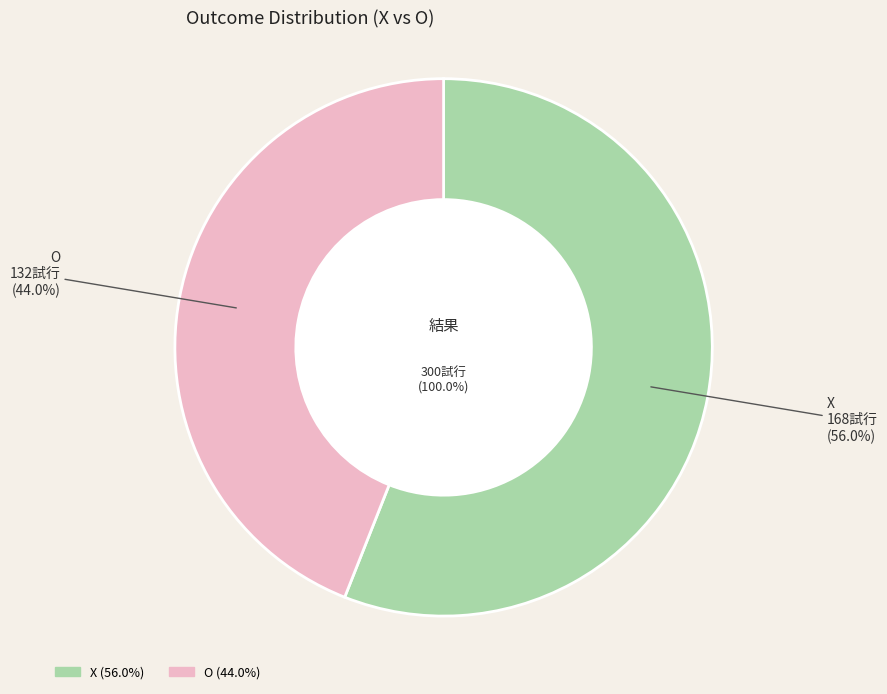

Does O account for over 50% of the chart?

No